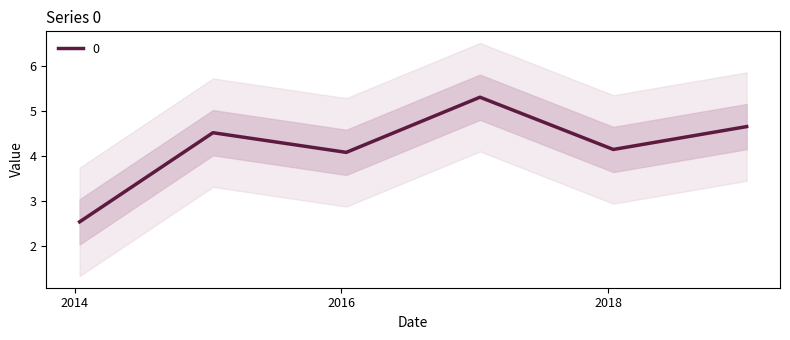

At which category does the chart reach its minimum across all series?

2014-01-15